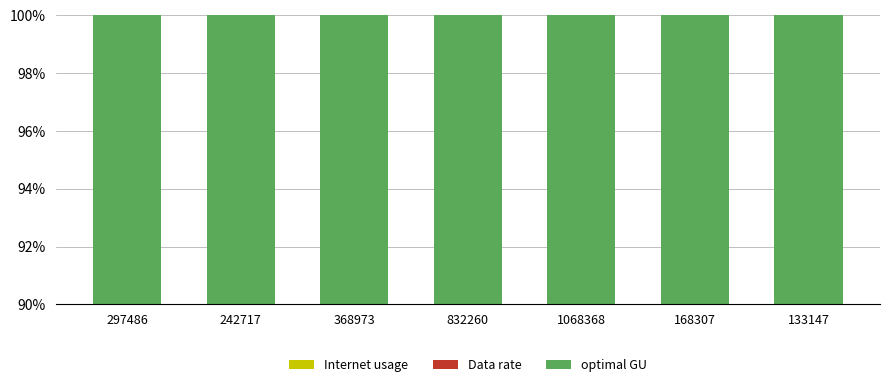

What is the label of the 1st bar from the right?

133147